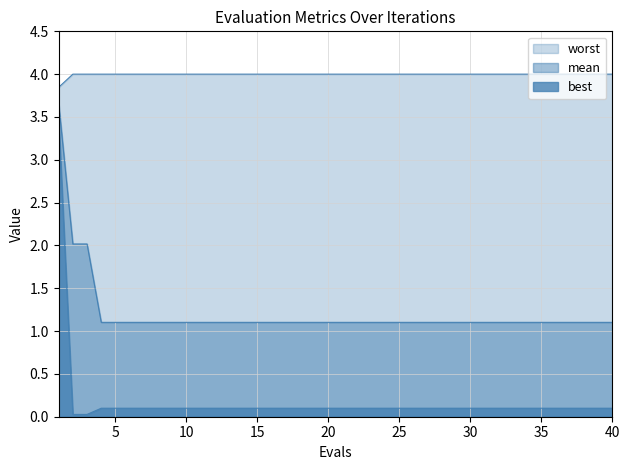

How many series are shown in this chart?

3